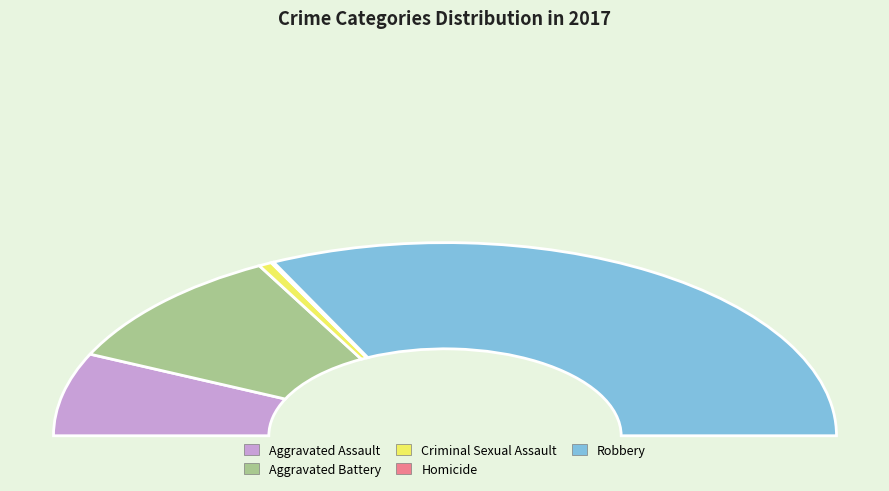

The Aggravated Battery slice represents 26% of the pie. True or false?

False